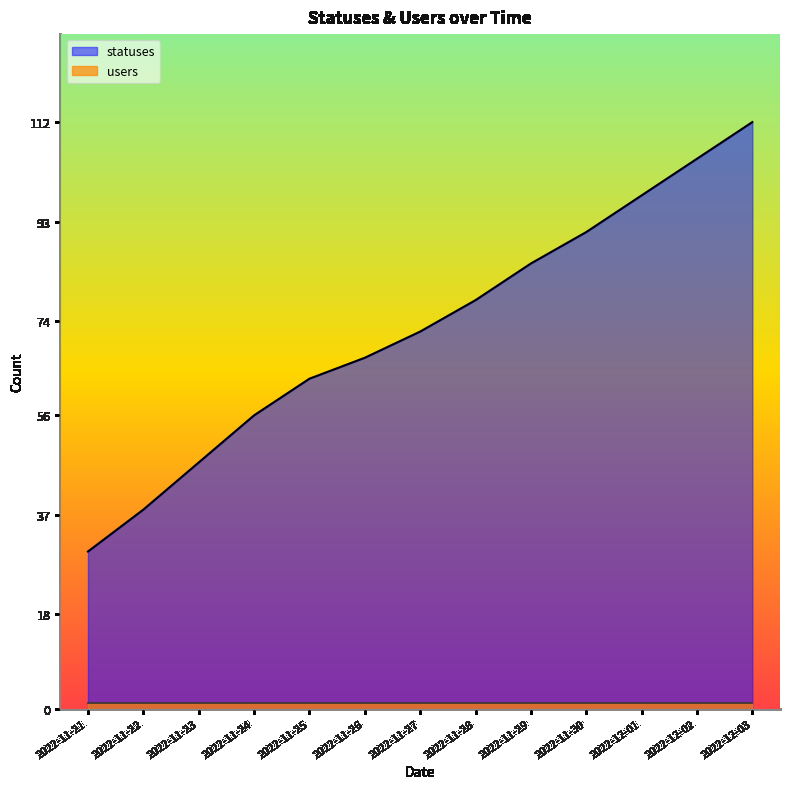

At which category is the sum across all series the highest?

2022-12-03